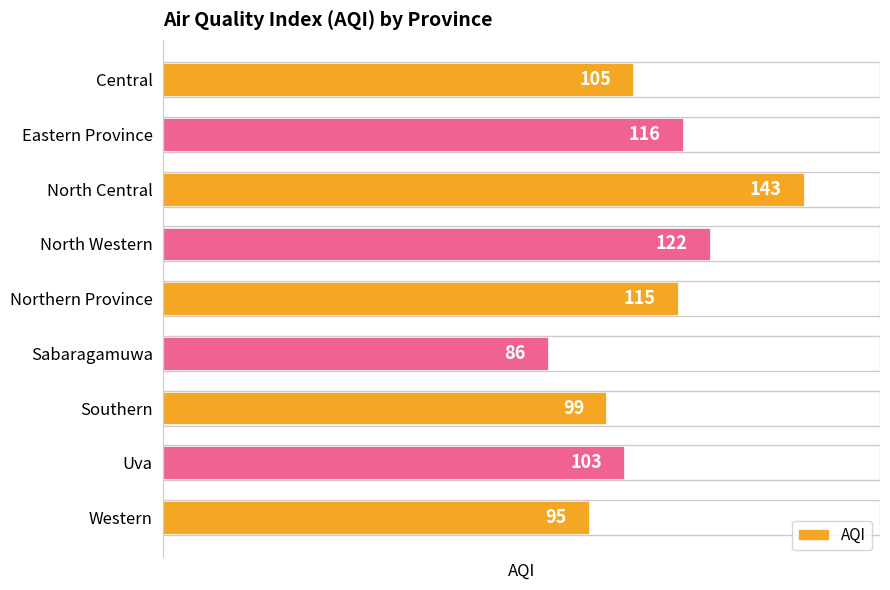

Which category has the lowest value across all series?

Sabaragamuwa